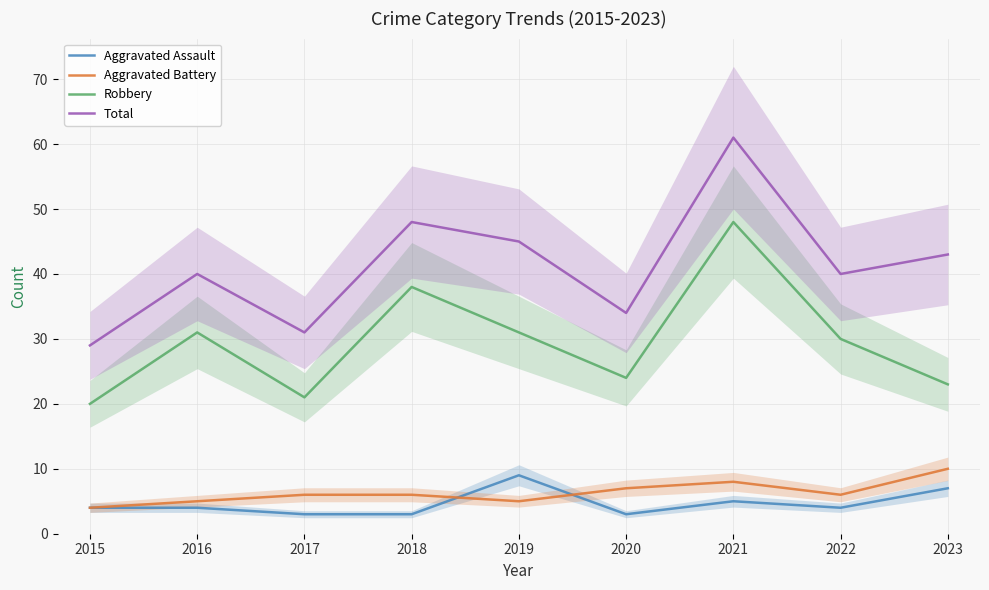

At 2022, list the series in order from largest to smallest.

Total, Robbery, Aggravated Battery, Aggravated Assault